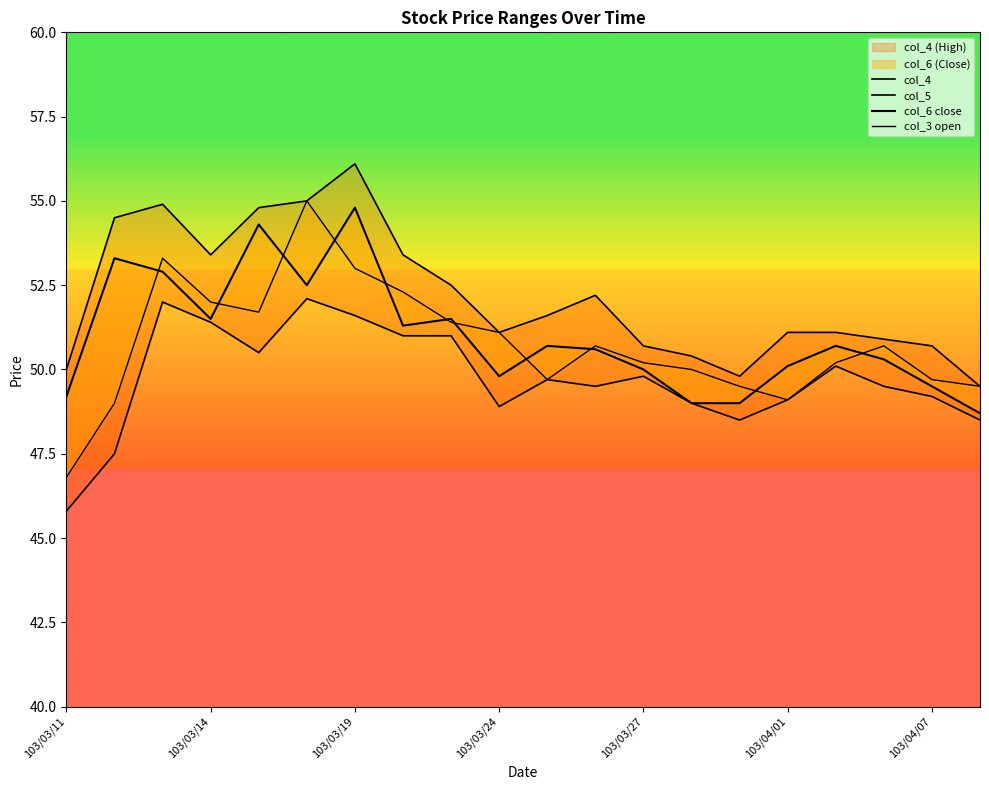

Rank the series by their maximum value, from highest to lowest.

col_4, col_3 open, col_6 close, col_5